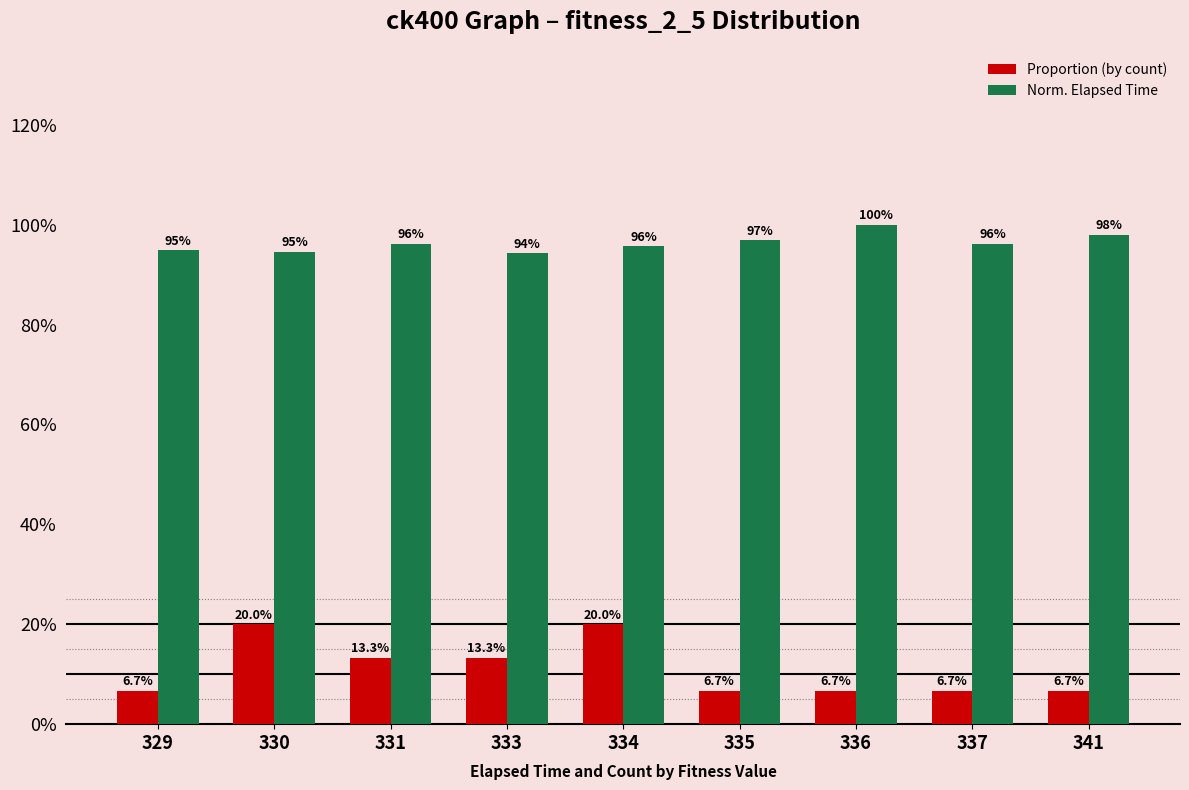

Does the chart contain any negative values?

No